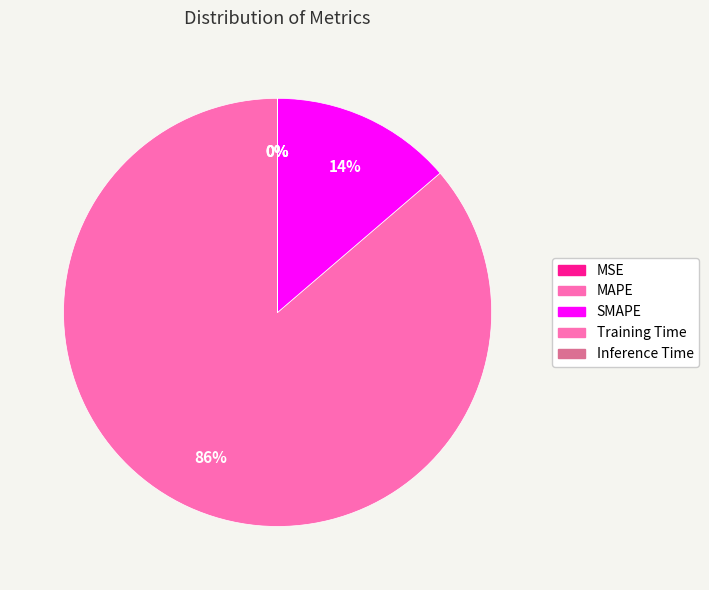

What is the largest slice in the pie chart?

MAPE